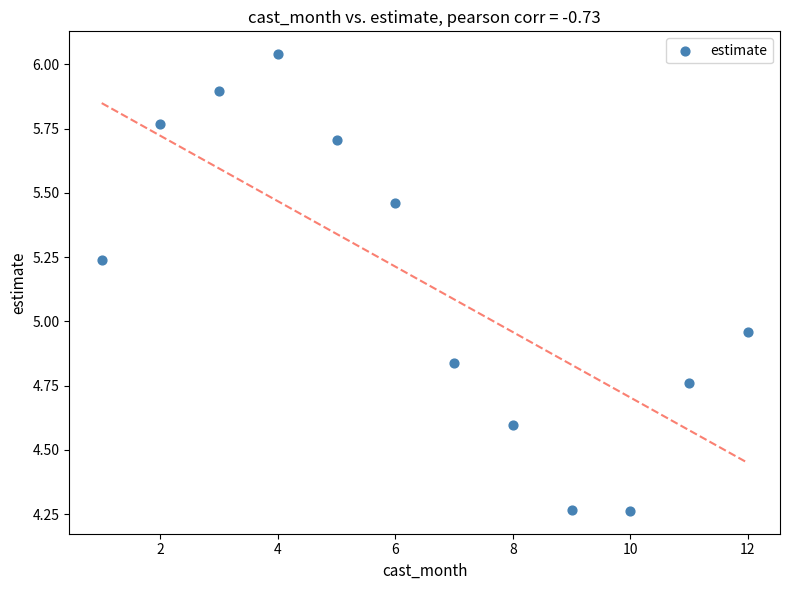

What is the average Y value?

5.1